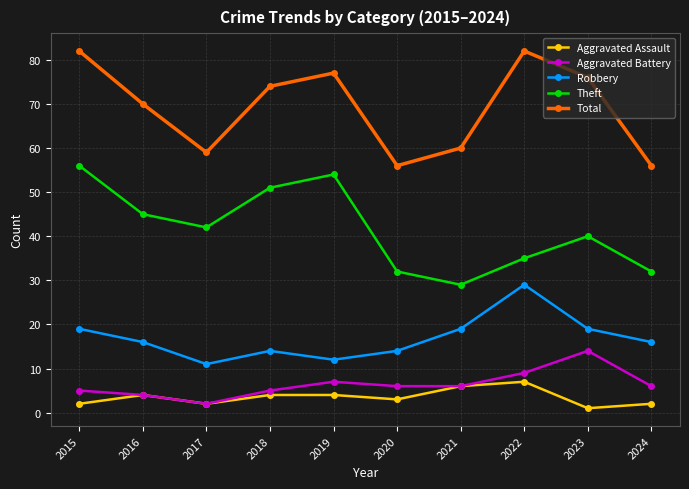

What value does the Aggravated Battery series have at 2021, to the nearest 5?

5